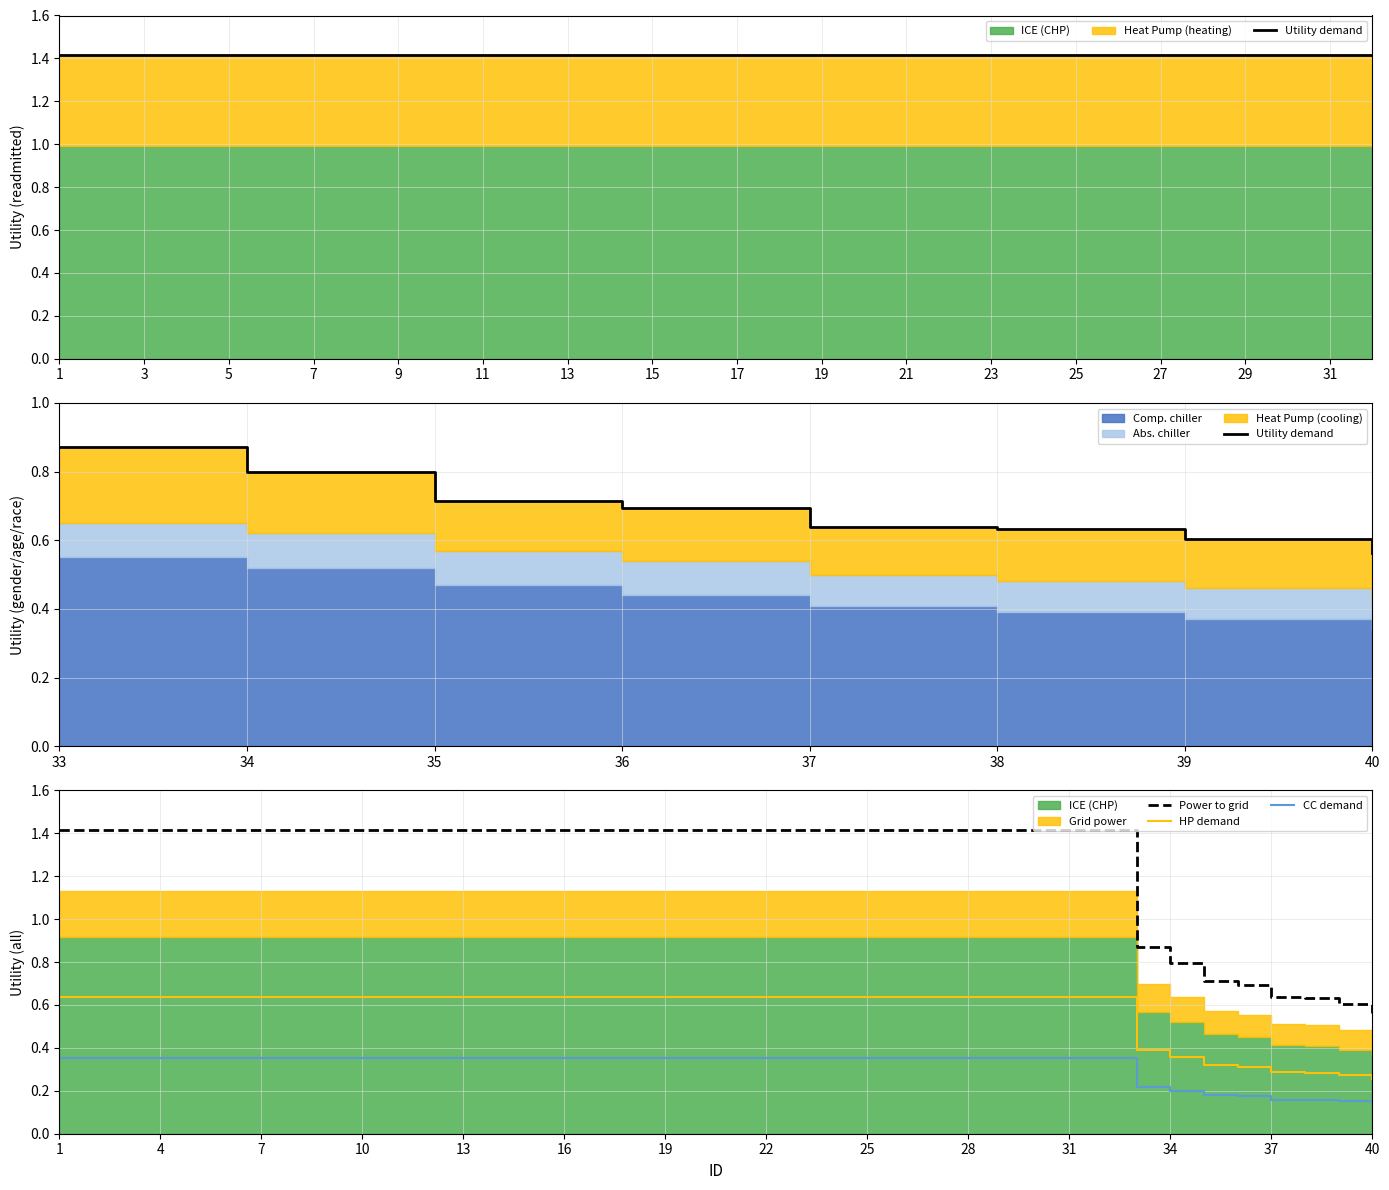

True or false: readmitted has more than 1 interior local peaks.

False